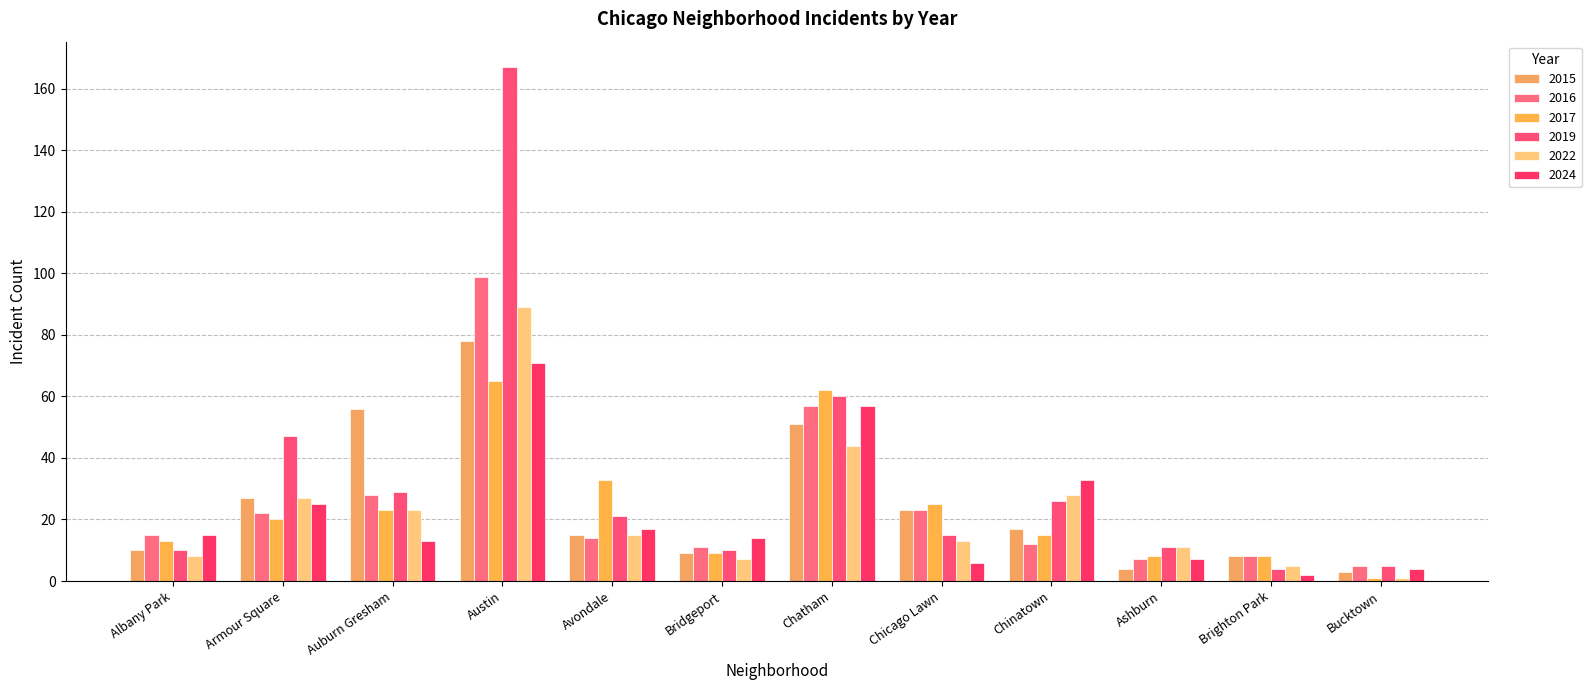

What is the value of the 2017 bar at the 1st from the left?

13